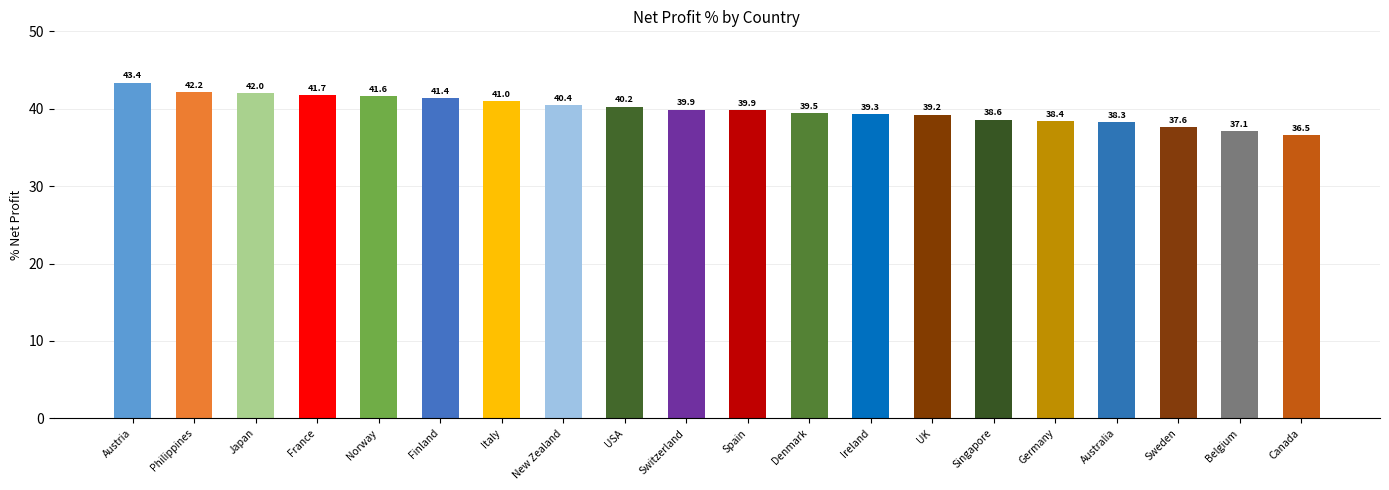

What is the change in value from USA to Sweden?

-2.6